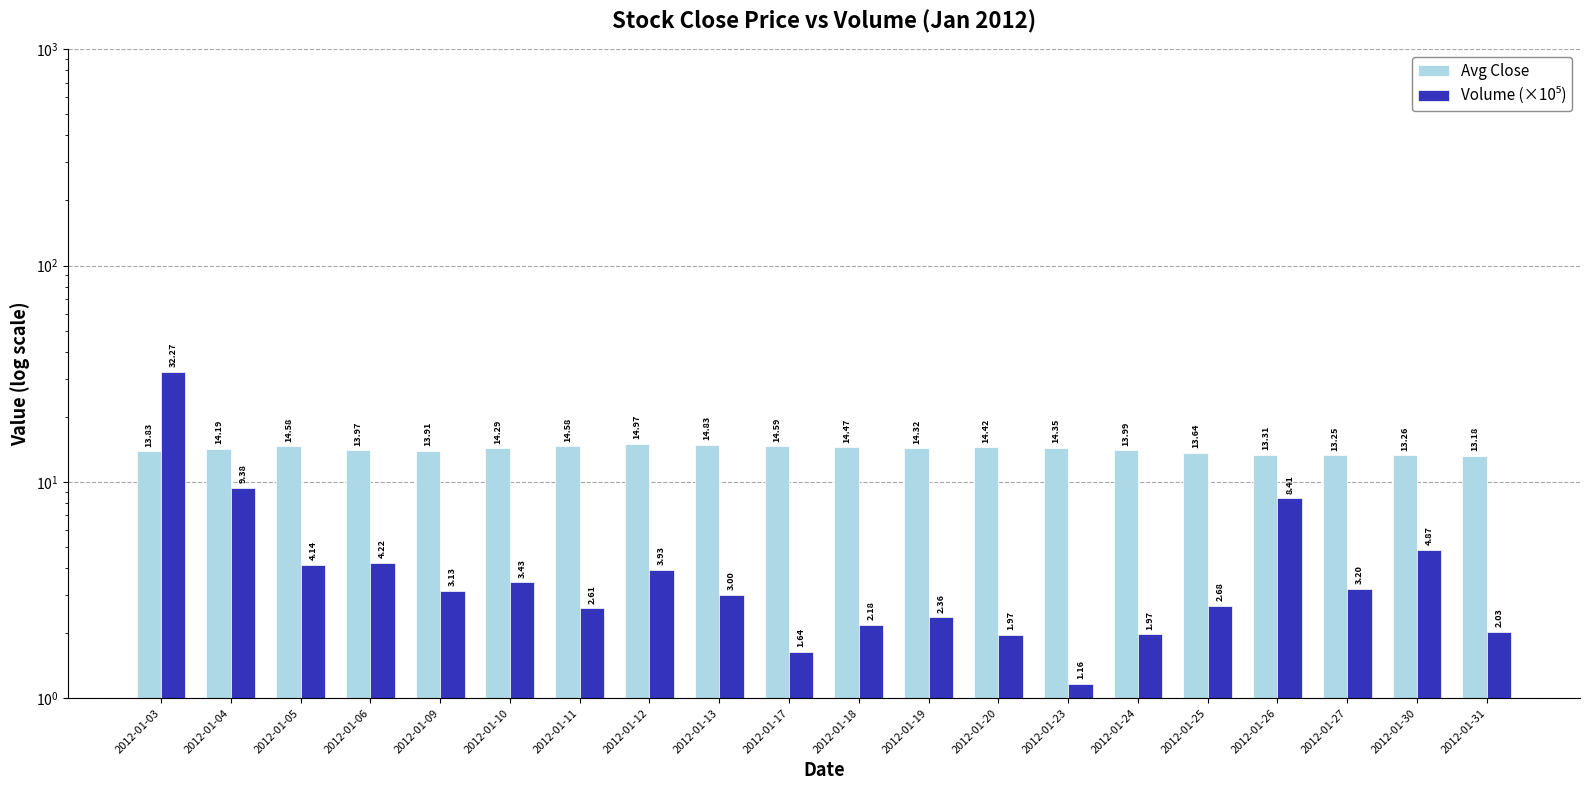

Is the value of Avg Close at 2012-01-04 greater than the value of Volume (×10⁵) at 2012-01-03?

No